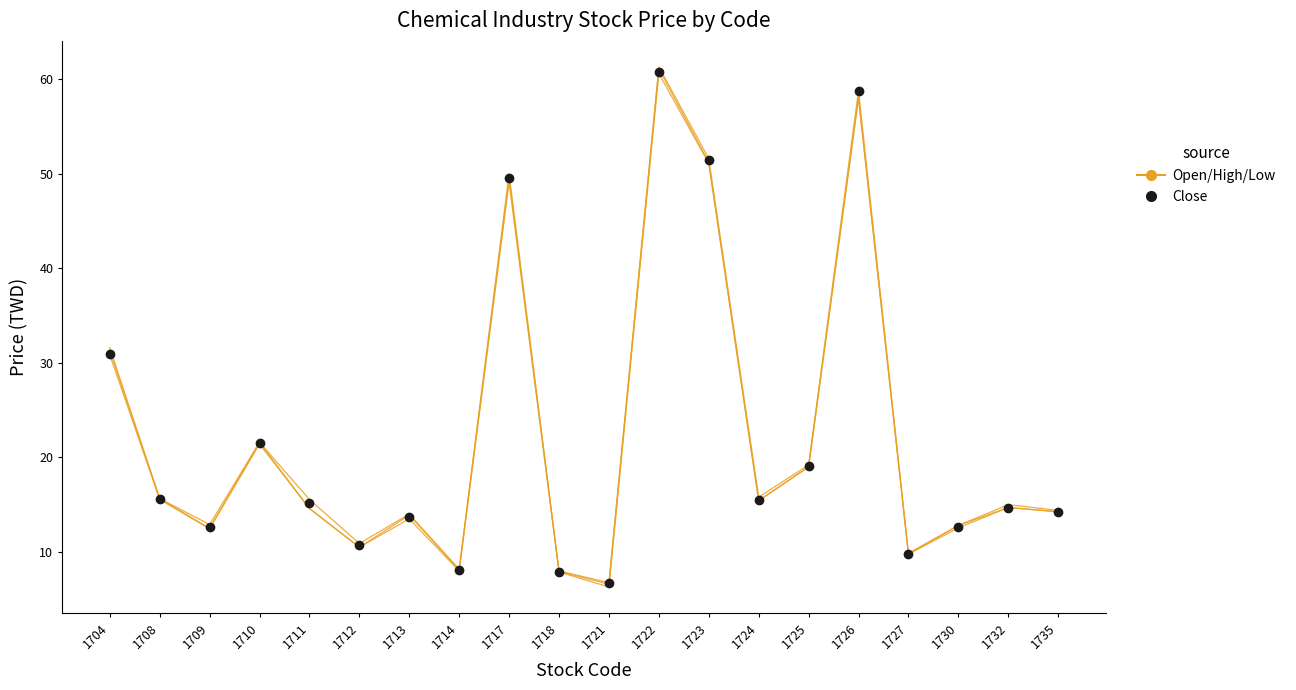

What is the difference between the second highest and second lowest values in the High series?

50.8